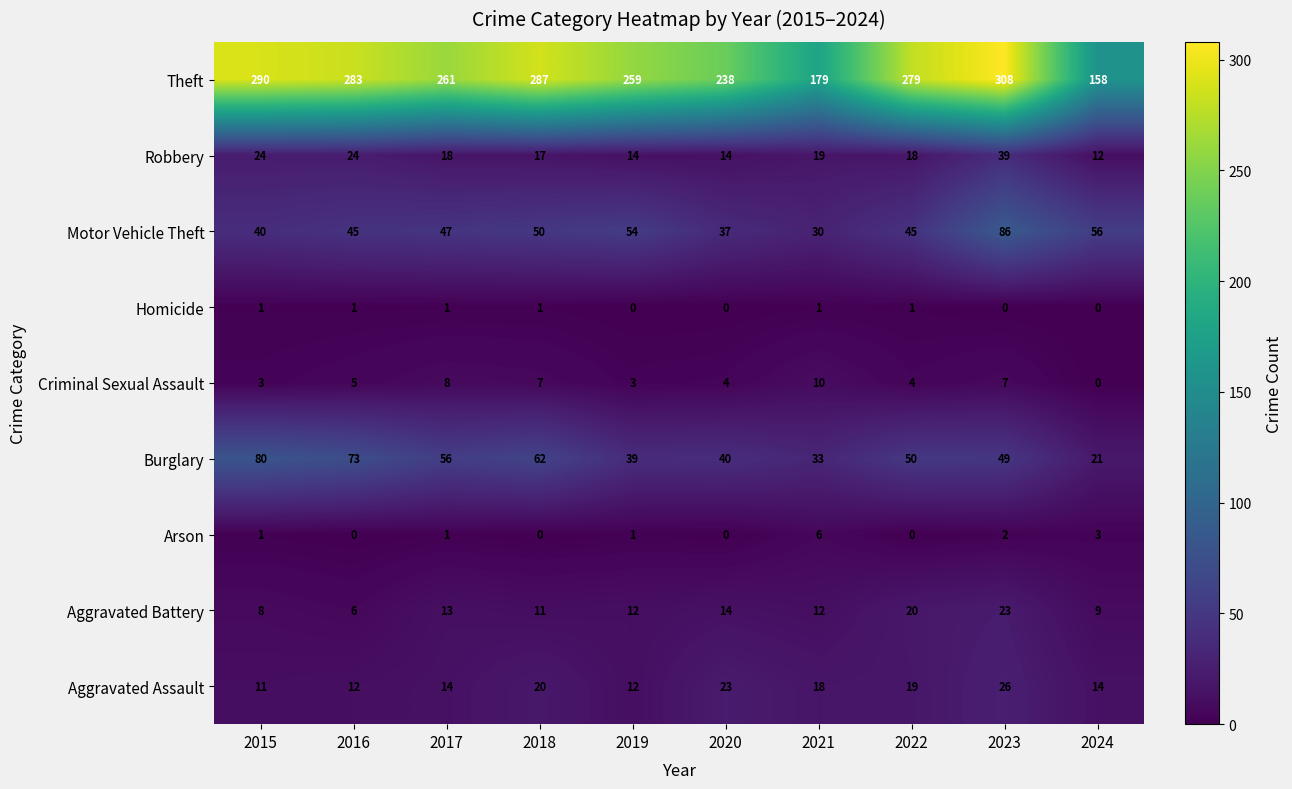

The value of Criminal Sexual Assault at 2021 is 10. True or false?

True